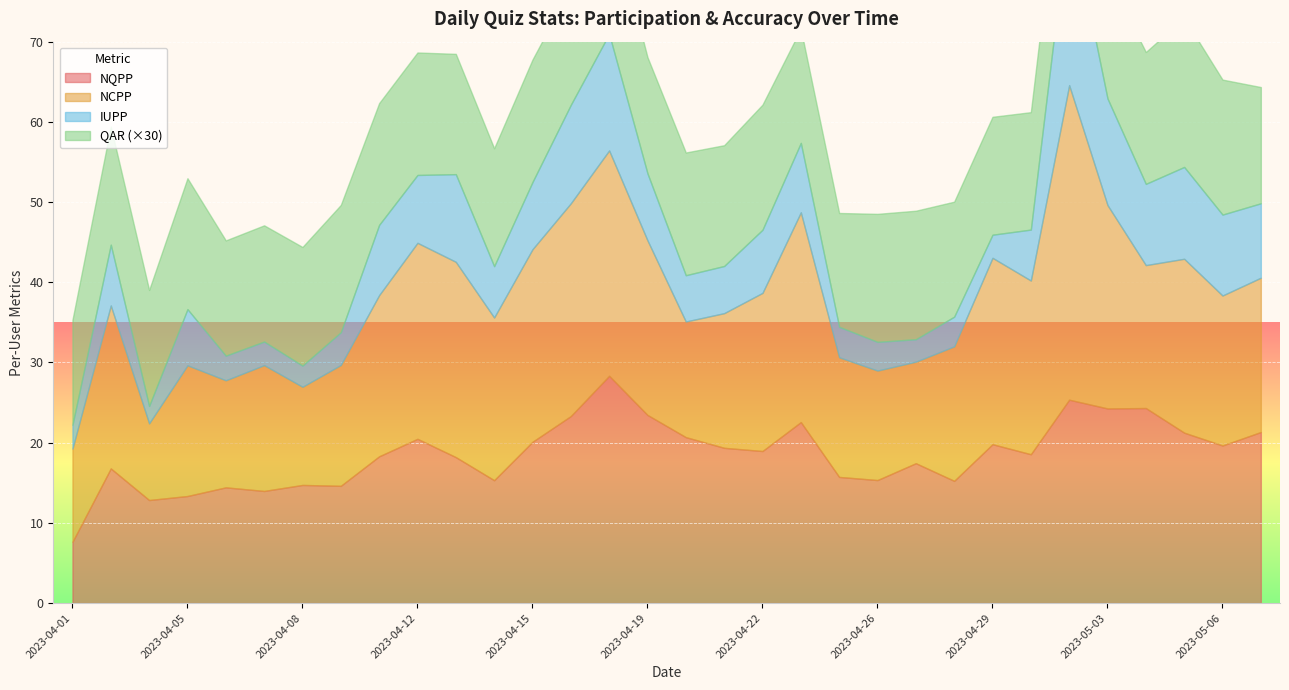

What is the total value across all series at 2023-04-30?

47.1